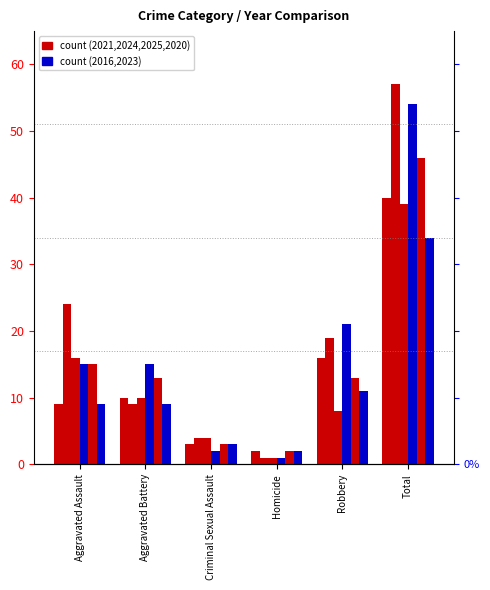

Reading left to right, transcribe all the data shown in this chart.

2021: 9	10	3	2	16	40
2024: 24	9	4	1	19	57
2025: 16	10	4	1	8	39
2016: 15	15	2	1	21	54
2020: 15	13	3	2	13	46
2023: 9	9	3	2	11	34